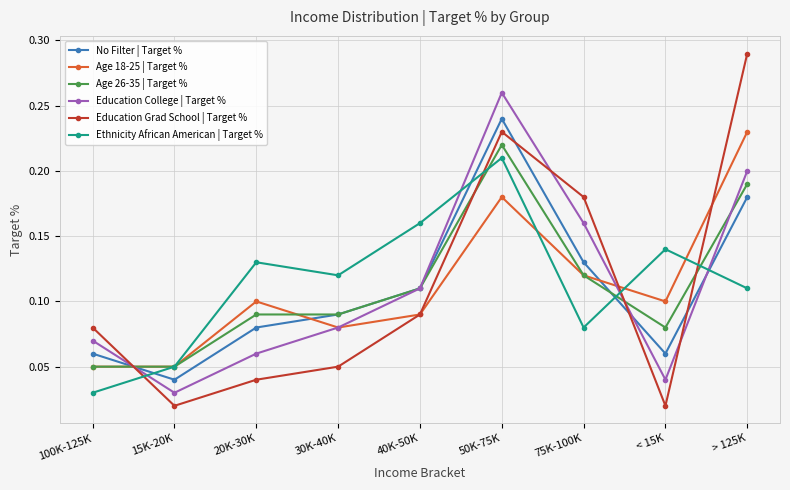

In Ethnicity African American | Target %, how many points are higher than both neighbors (excluding endpoints)?

3